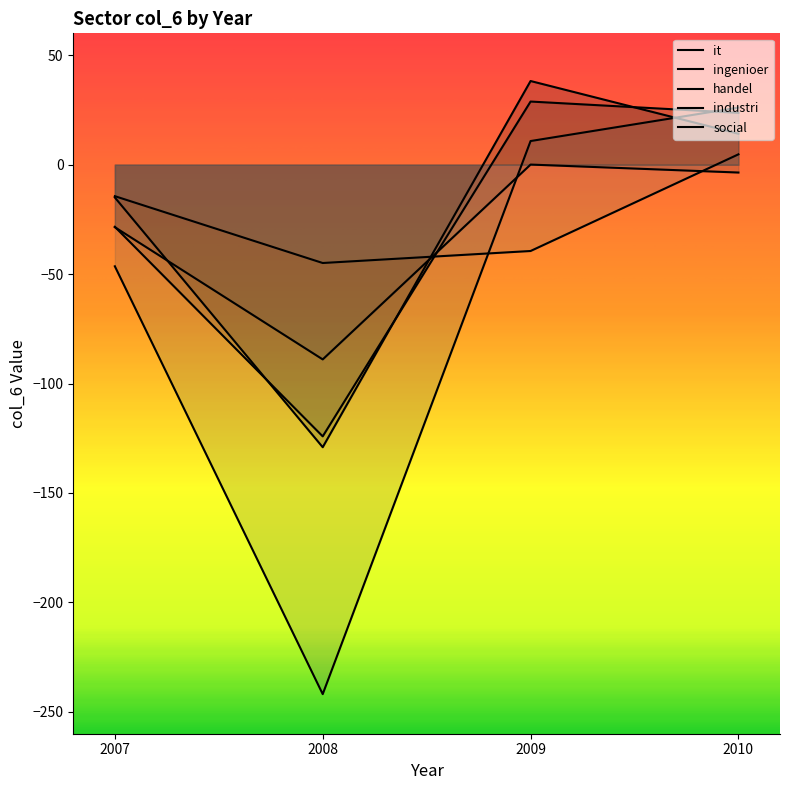

Which category has the lowest value in the handel series?

2008